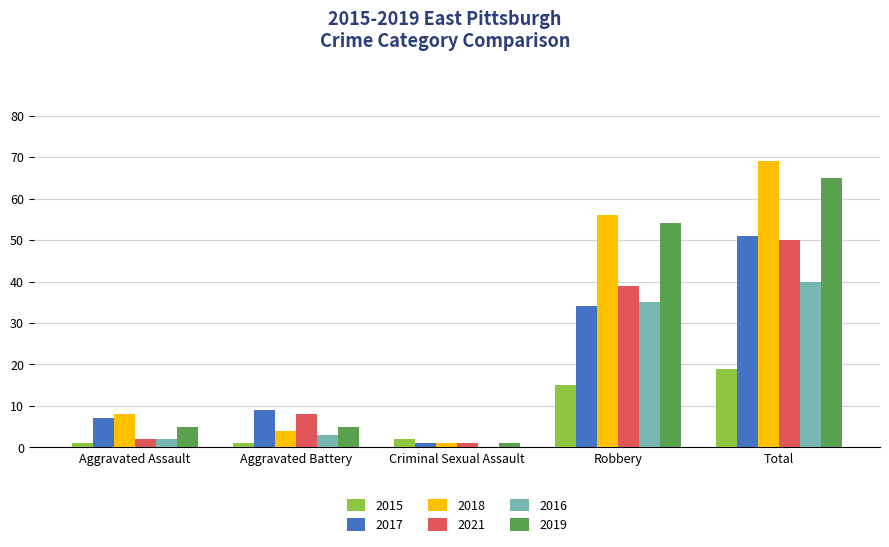

What is the maximum value for 2019?

65